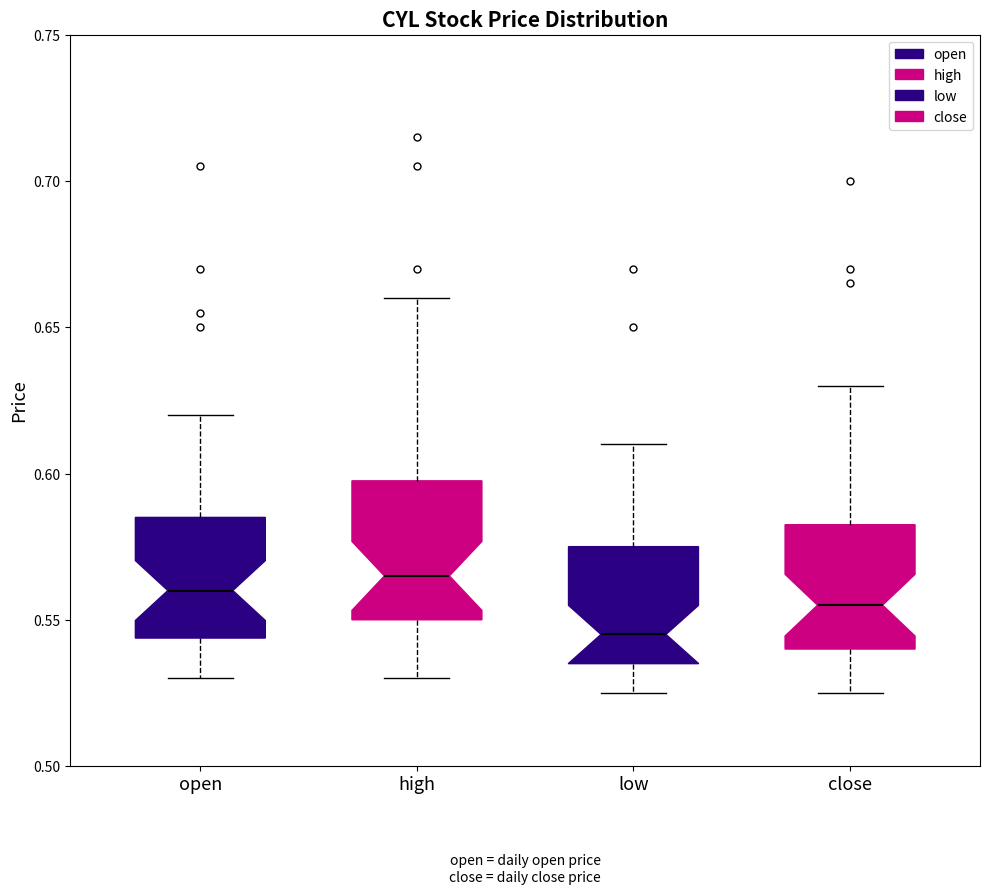

Where is the upper edge of the box for high on the y-axis? The values are not printed on the chart, so give them approximately, as read against the axis.

0.600